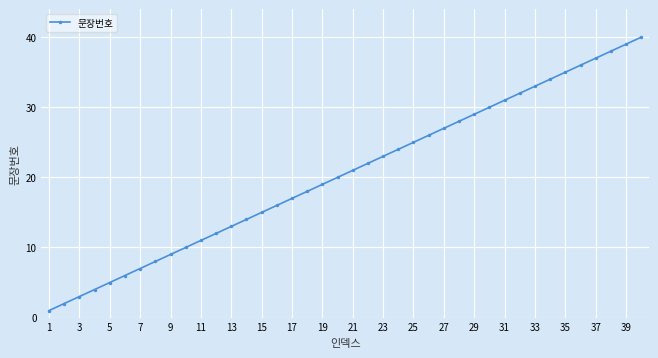

What is the greatest value displayed?

40